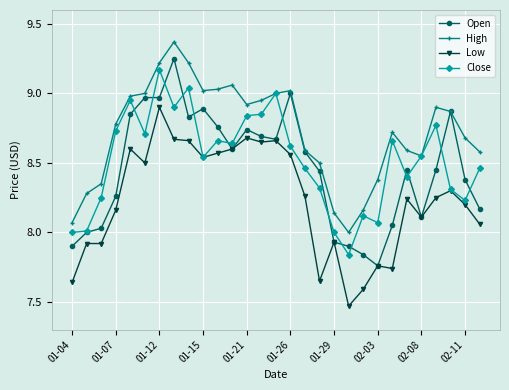

What is the difference between the second highest and minimum values in the Open series?

1.2